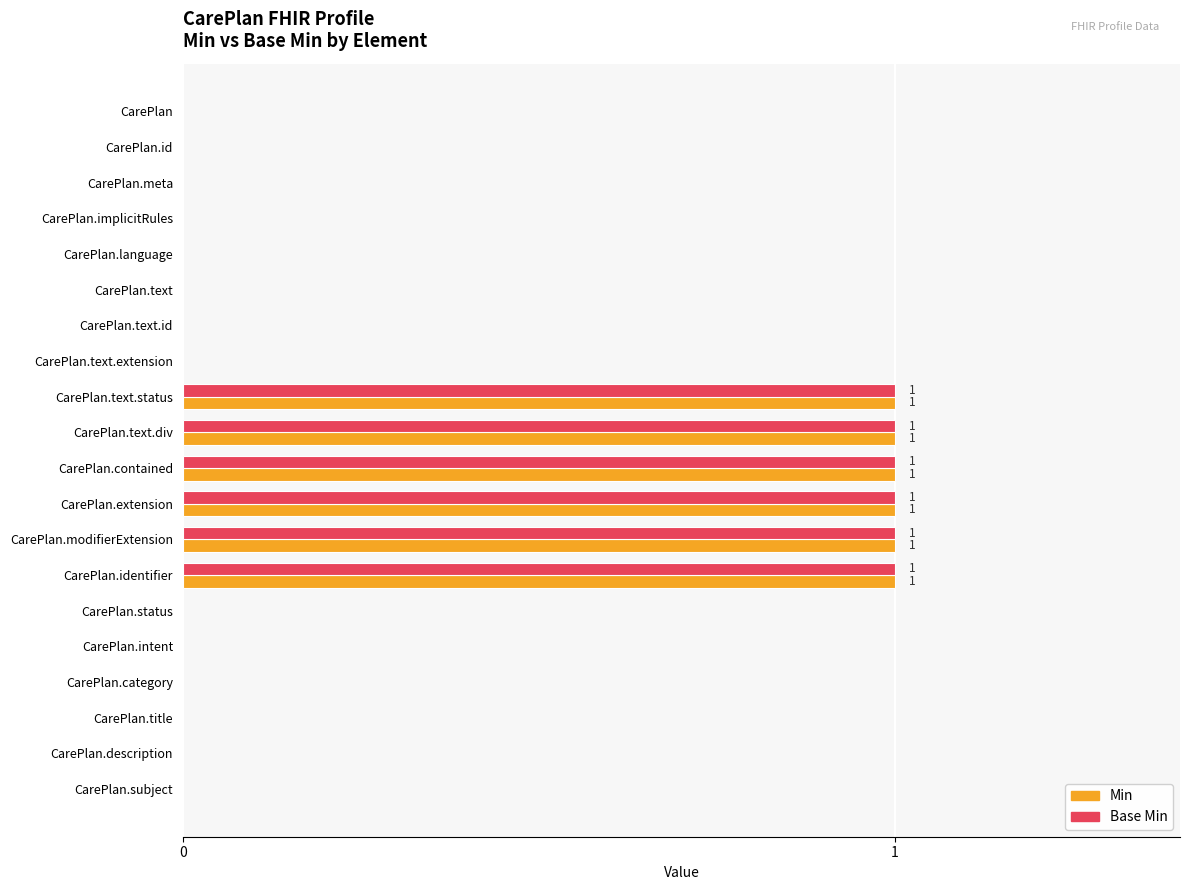

True or false: Min has a value of 0 at CarePlan.intent.

True